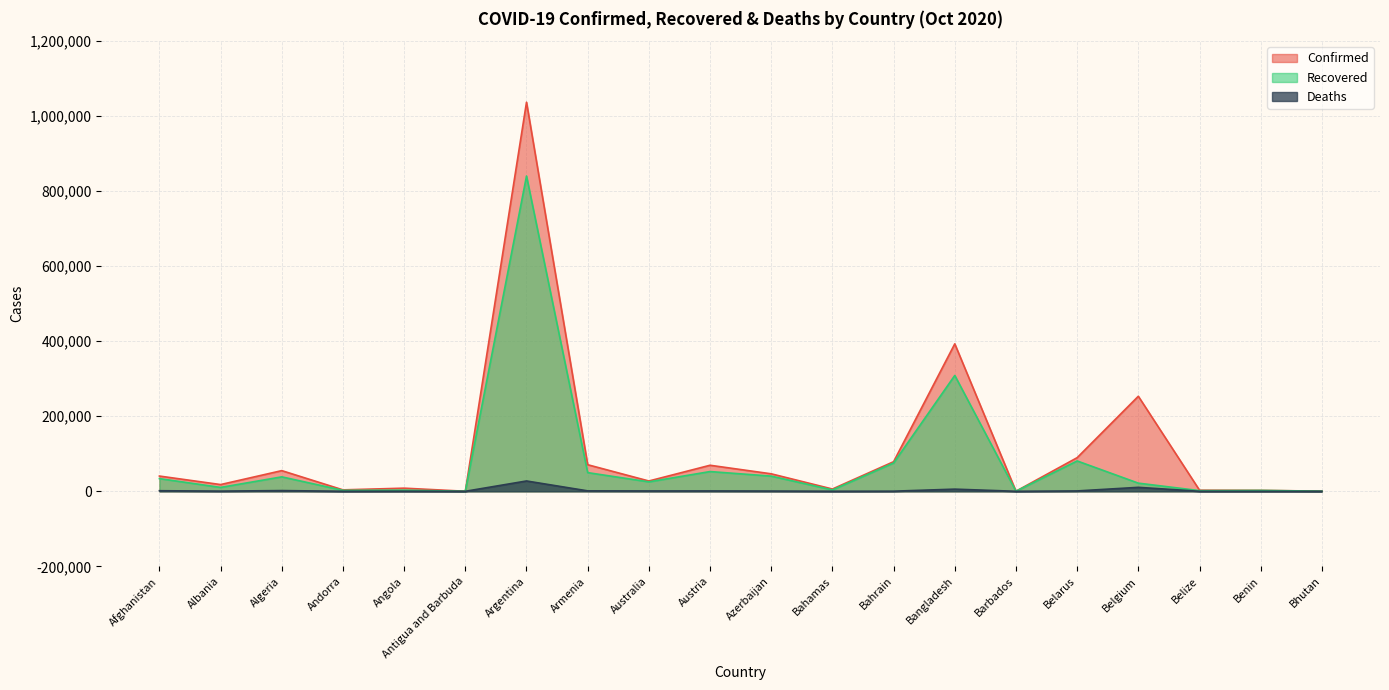

Rank the series by their maximum value, from highest to lowest.

Confirmed, Recovered, Deaths